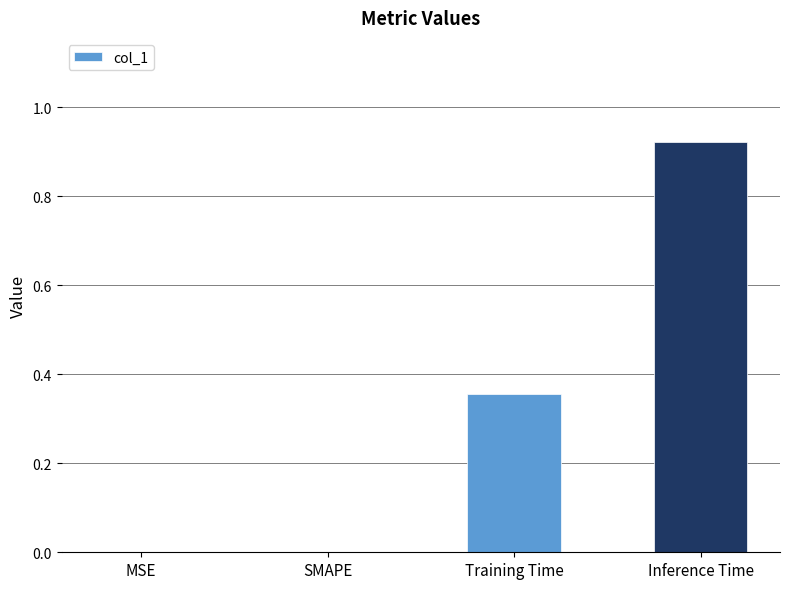

Between Inference Time and Training Time, which is larger?

Inference Time